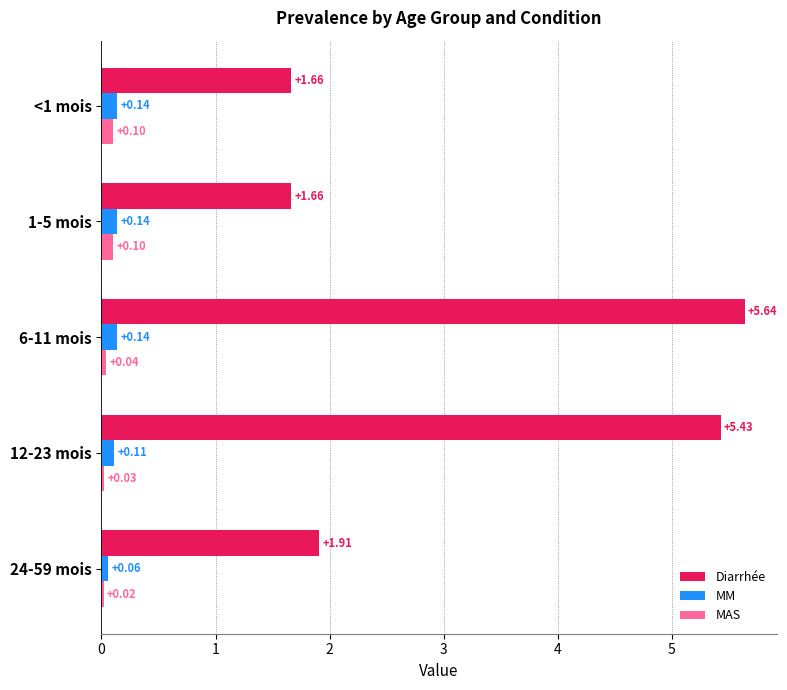

Count the MAS values in the range 0 to 1.

5